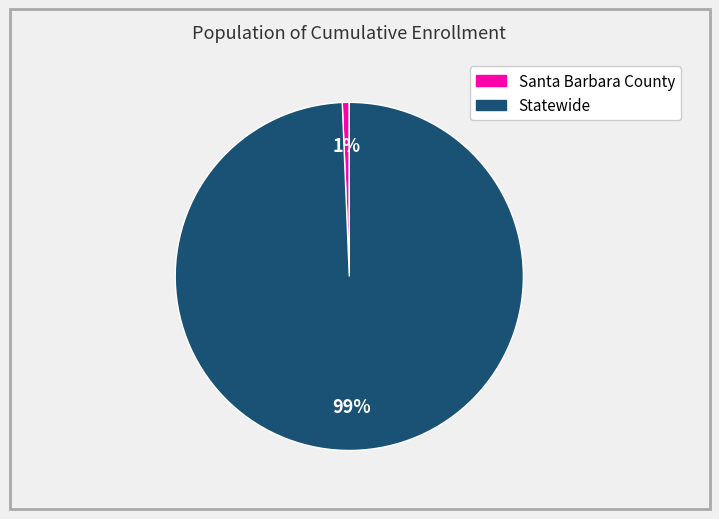

True or false: Statewide accounts for 99% of the total.

True